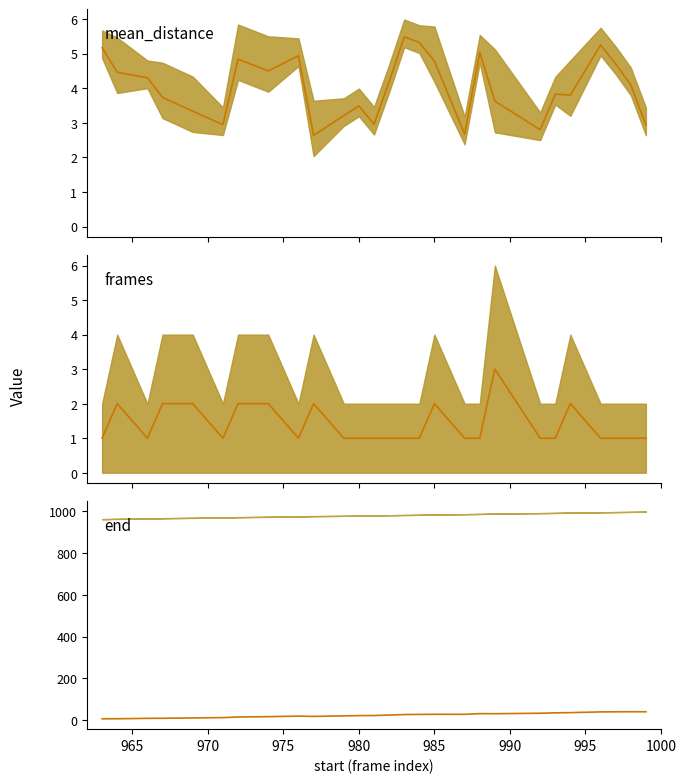

Which series has the largest range (max minus min)?

end